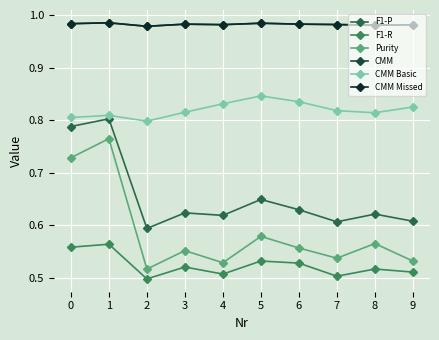

True or false: F1-P and F1-R intersect in this chart.

False